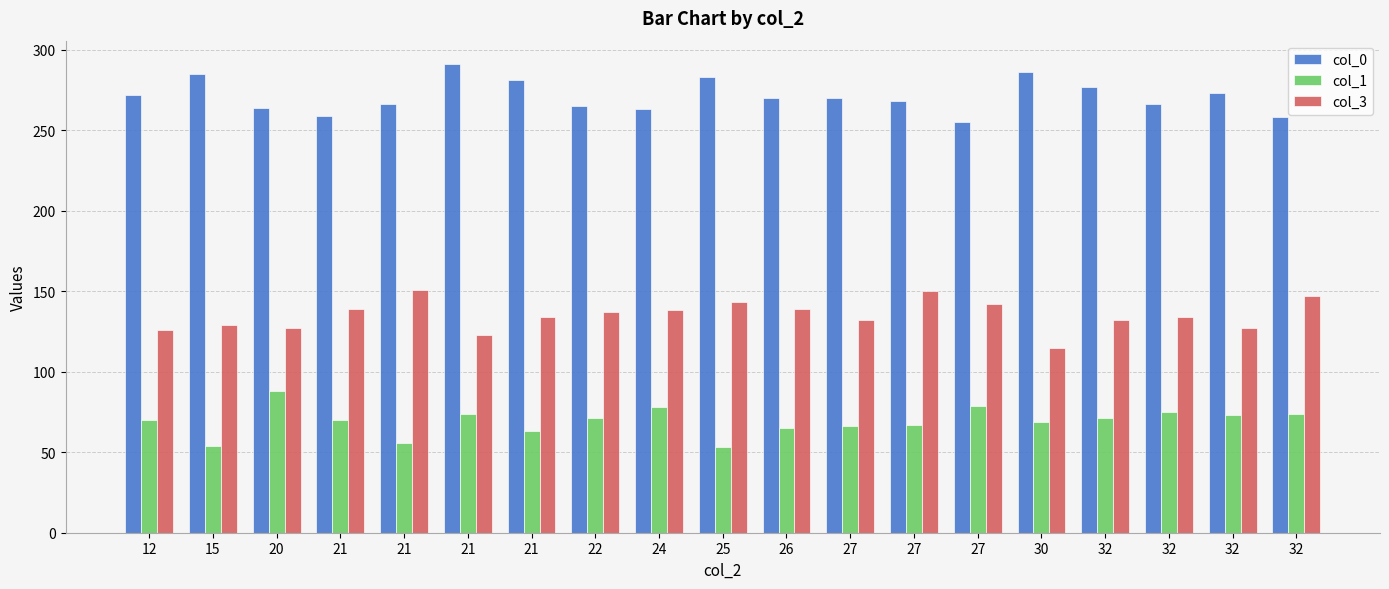

Is the value of col_1 at 20 greater than the value of col_3 at 32?

No